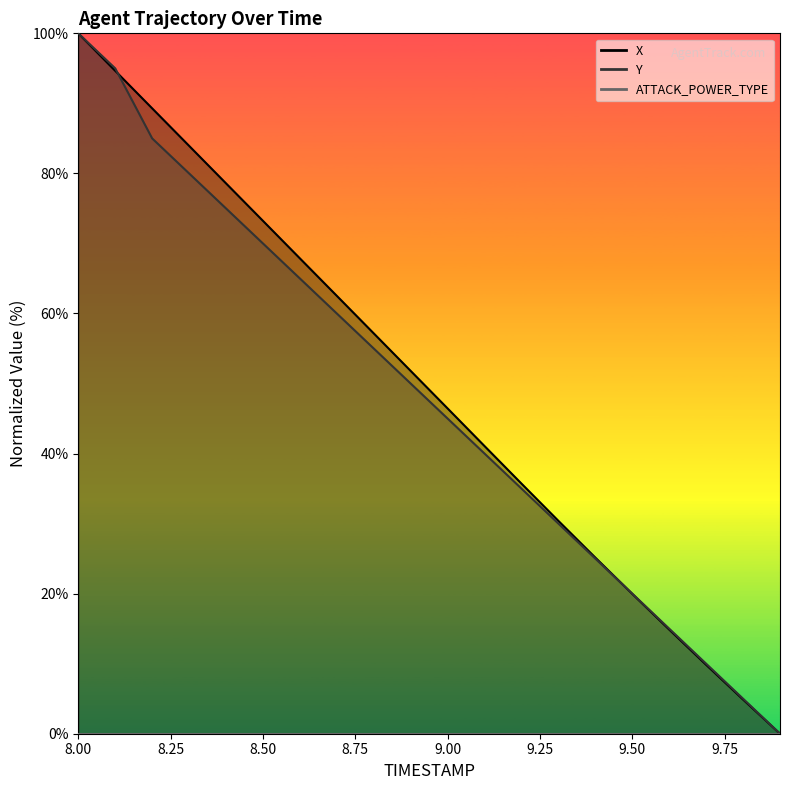

True or false: X has more than 1 points higher than both neighbors.

False